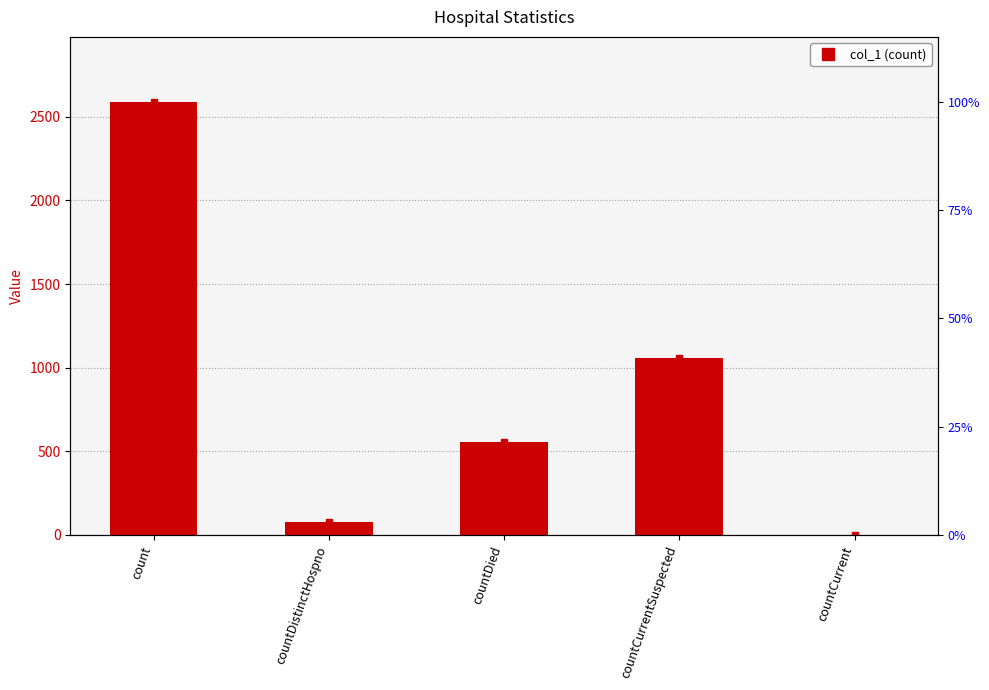

Reading left to right, extract all data points from this chart.

count=2590	countDistinctHospno=74	countDied=554	countCurrentSuspected=1059	countCurrent=0